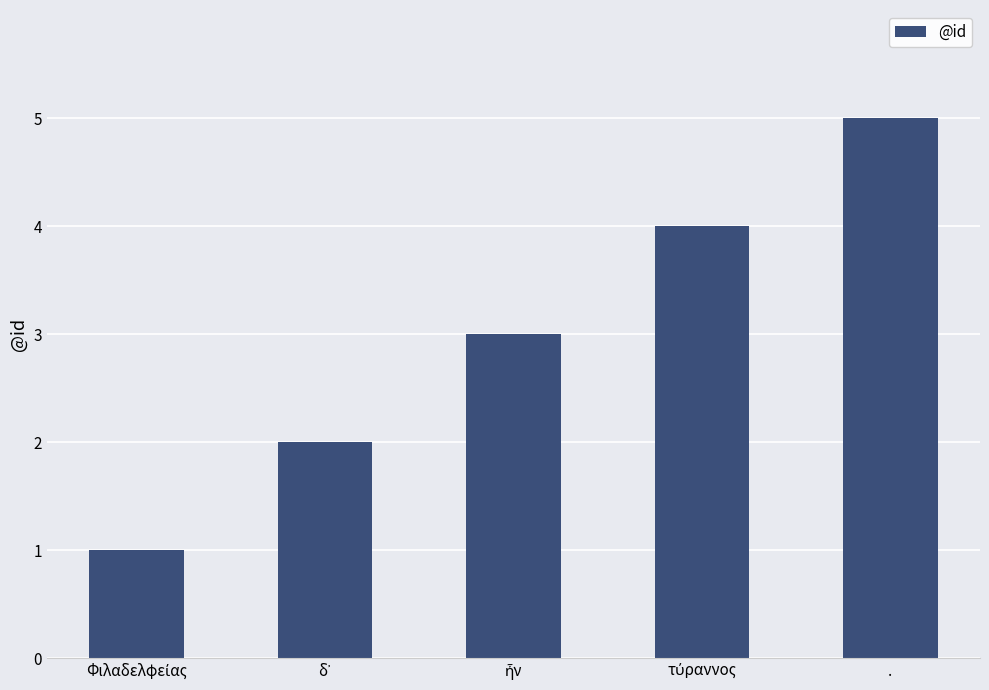

Which label corresponds to the largest value in the chart?

.